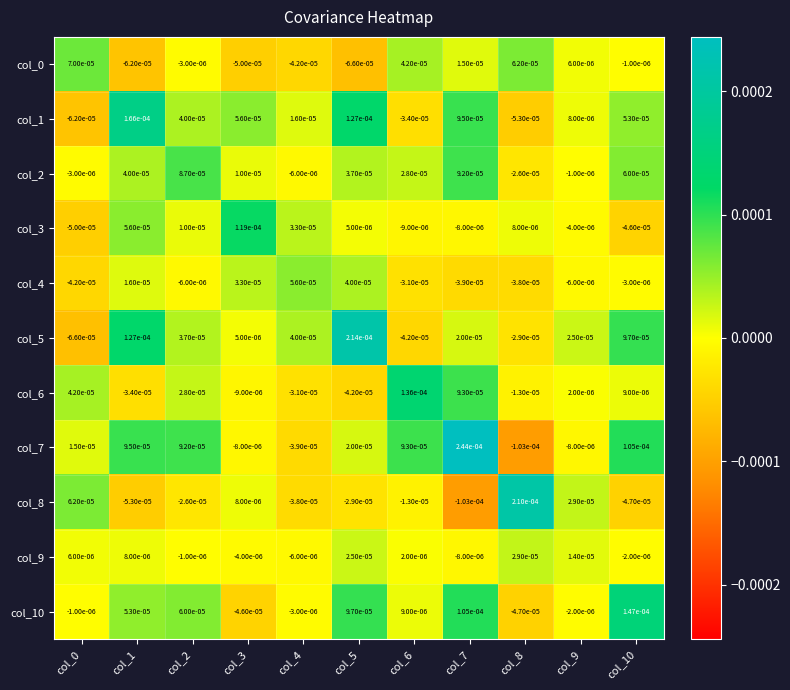

Is the value of col_0 at col_1 greater than the value of col_2 at col_2?

No